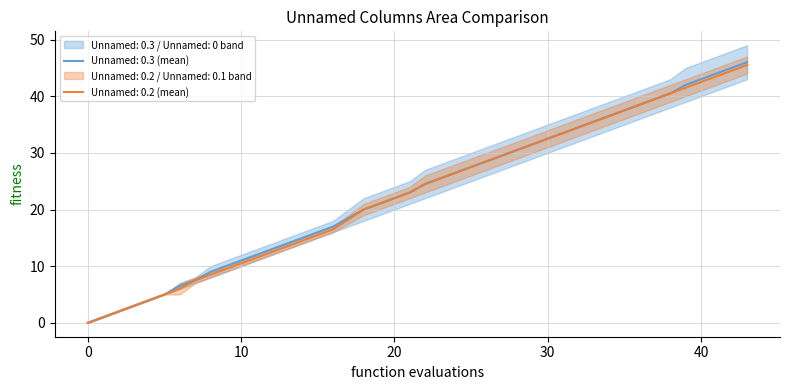

What is the average value of the Unnamed: 0.3 series?

23.8